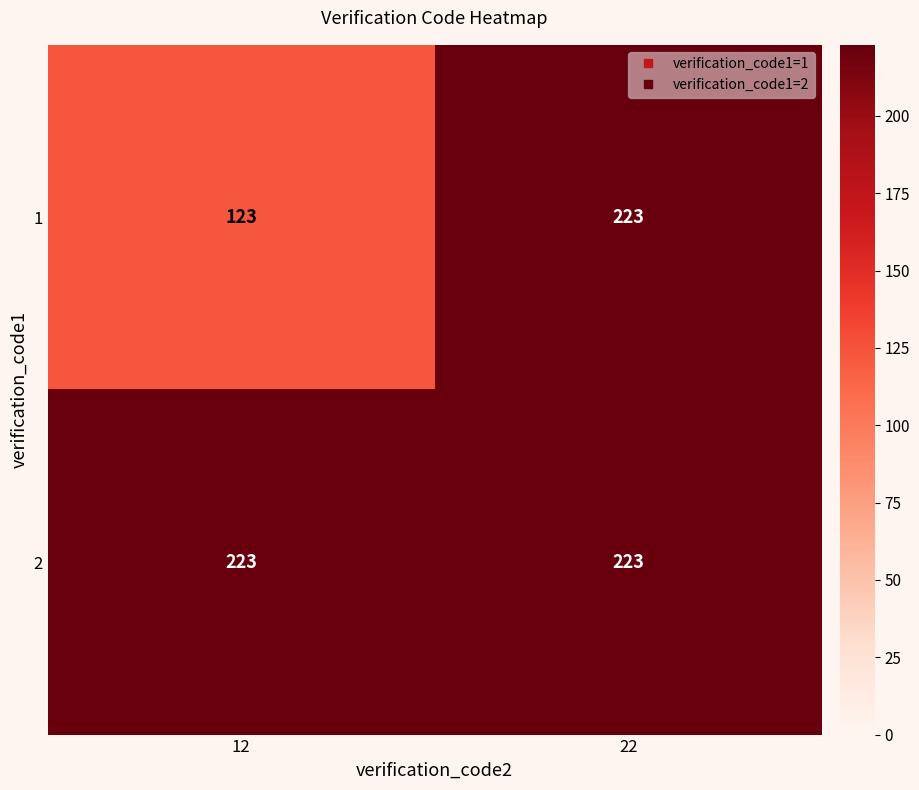

The 2 series shows 359 at 12. True or false?

False